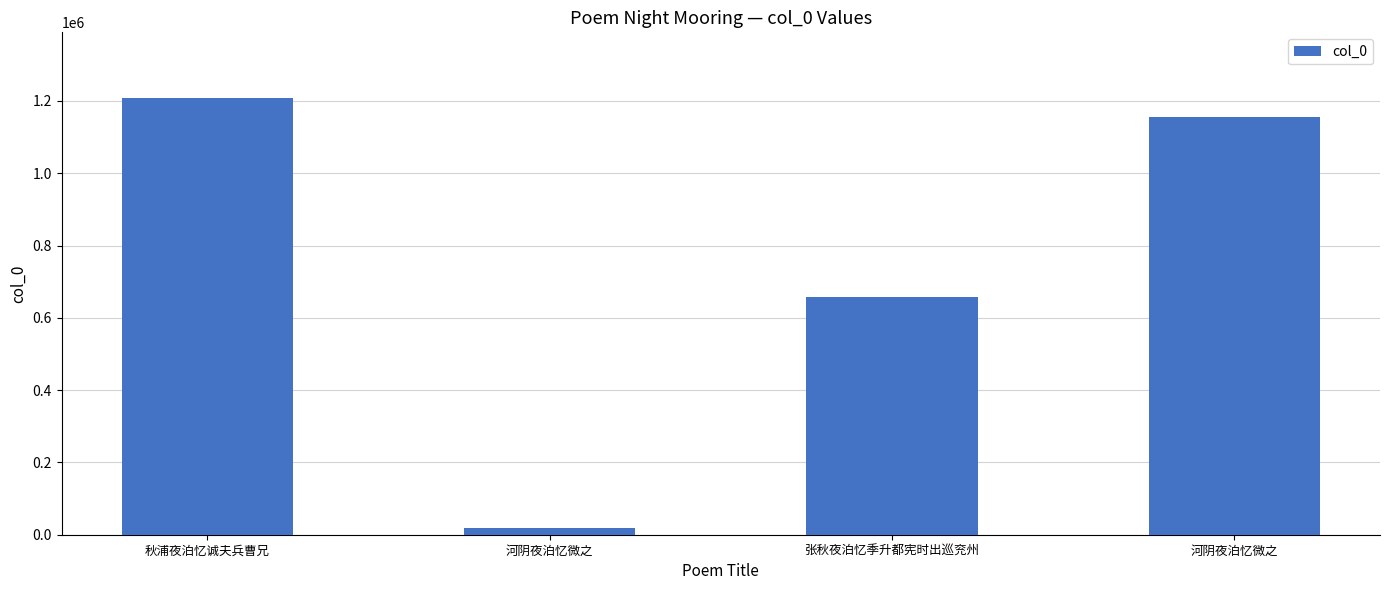

What is the minimum value shown in the chart?

18651